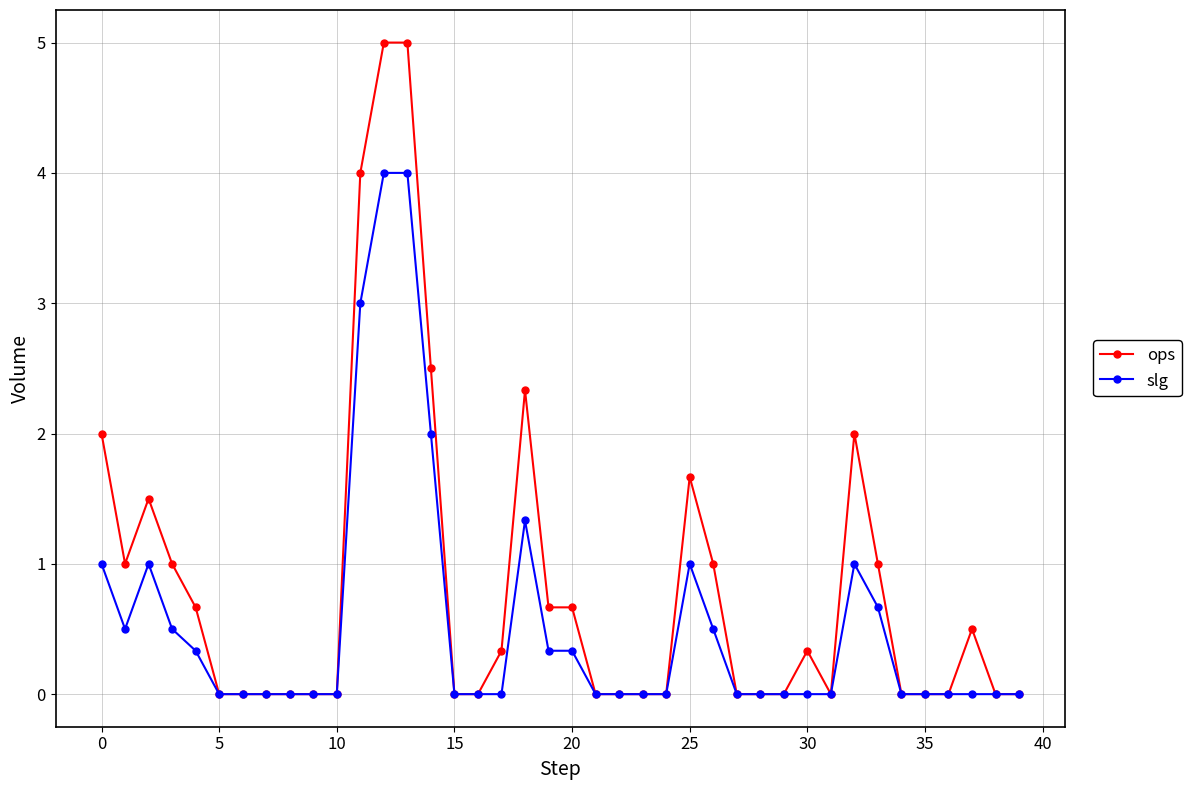

What are all the series names shown in the legend?

ops, slg